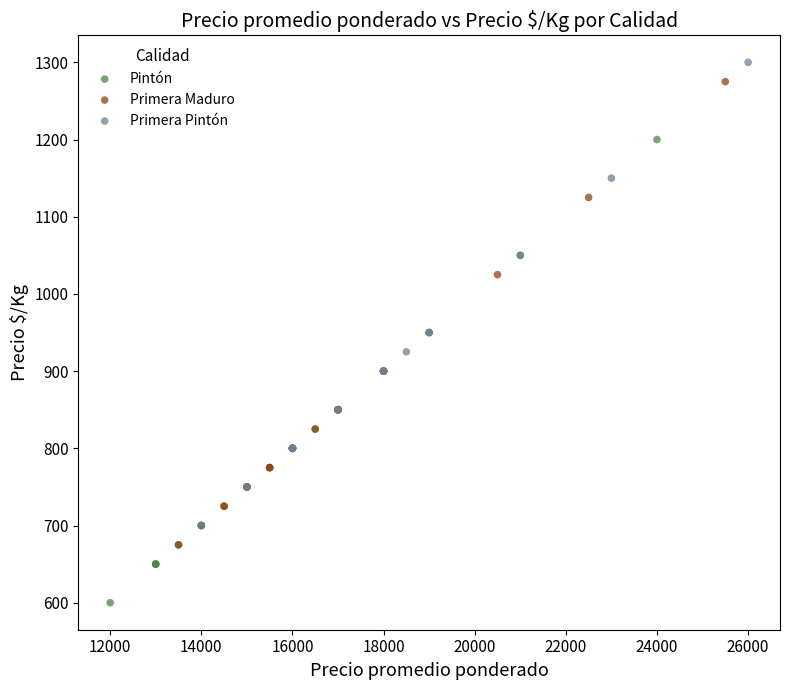

Which series reaches the minimum Y coordinate?

Pintón